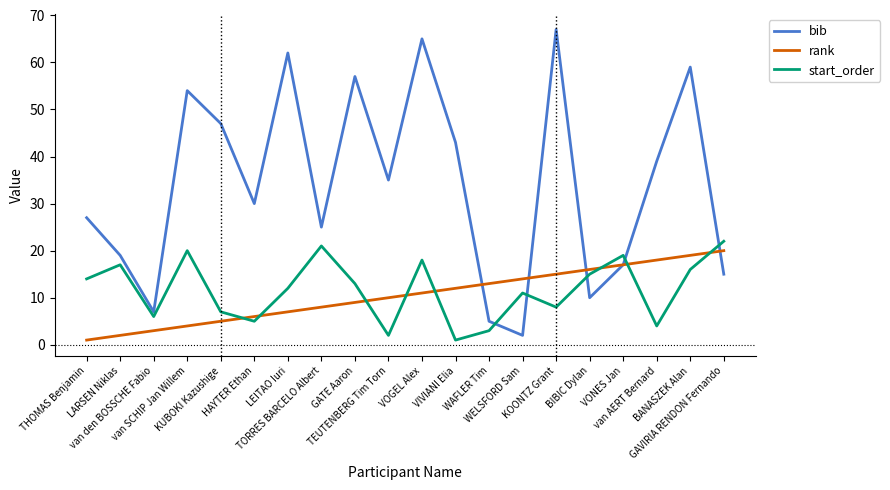

What is the total value across all series at THOMAS Benjamin?

42